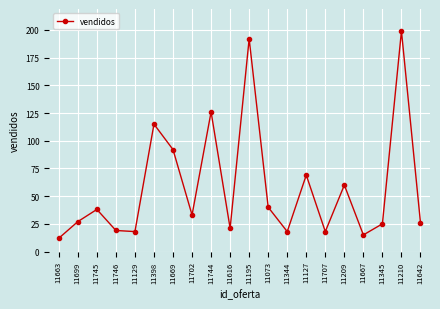

What position from the right is 11210?

2